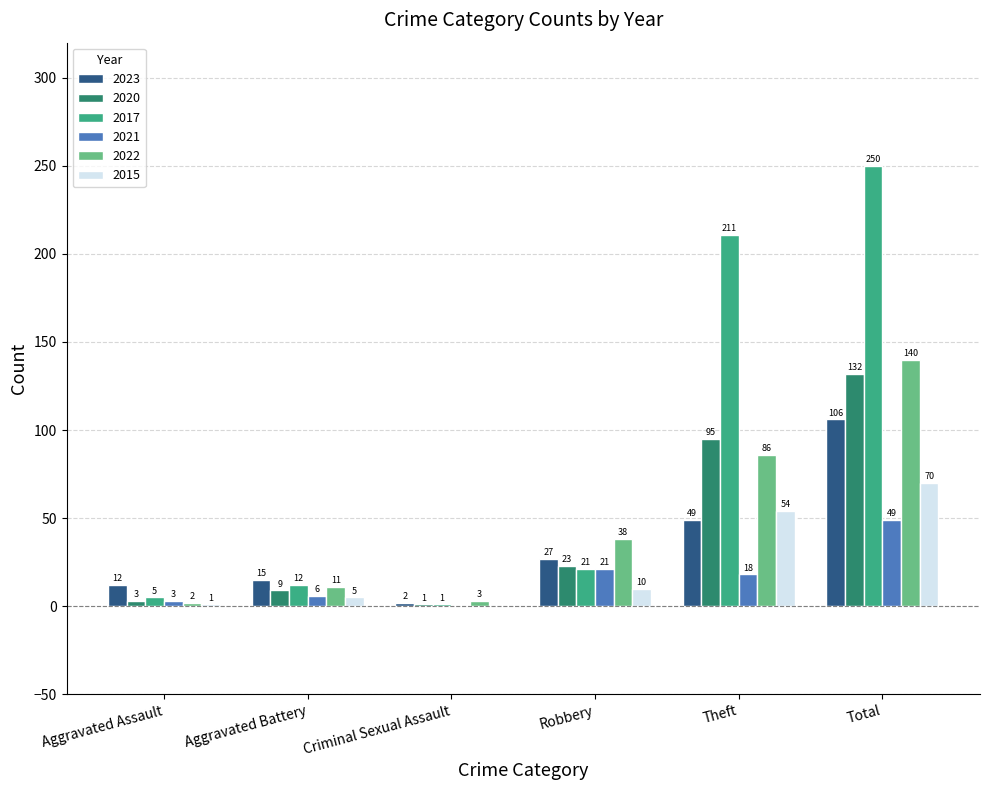

Where does the 2021 series first go above 18?

Robbery